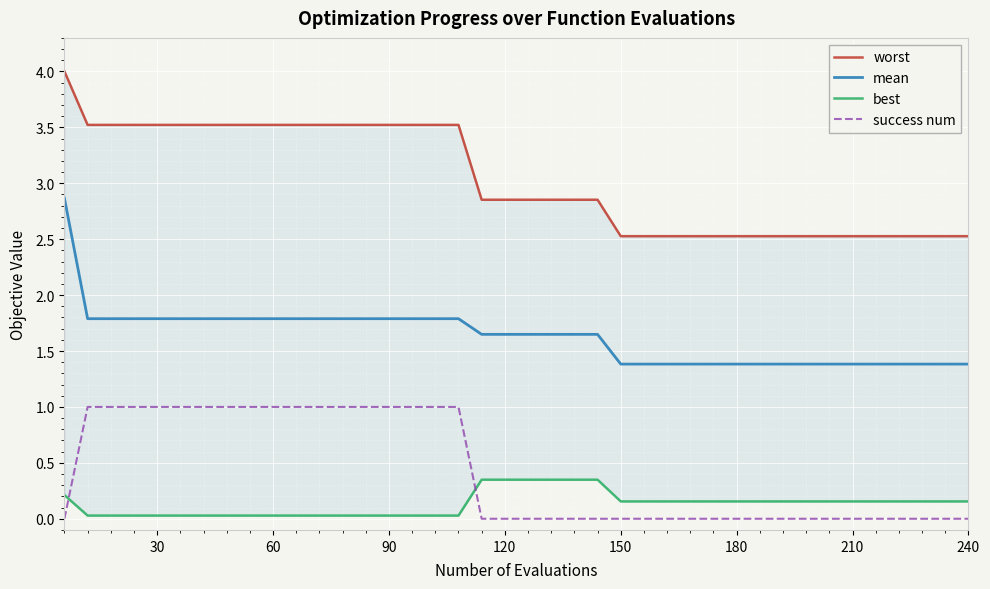

True or false: mean and success num intersect in this chart.

False